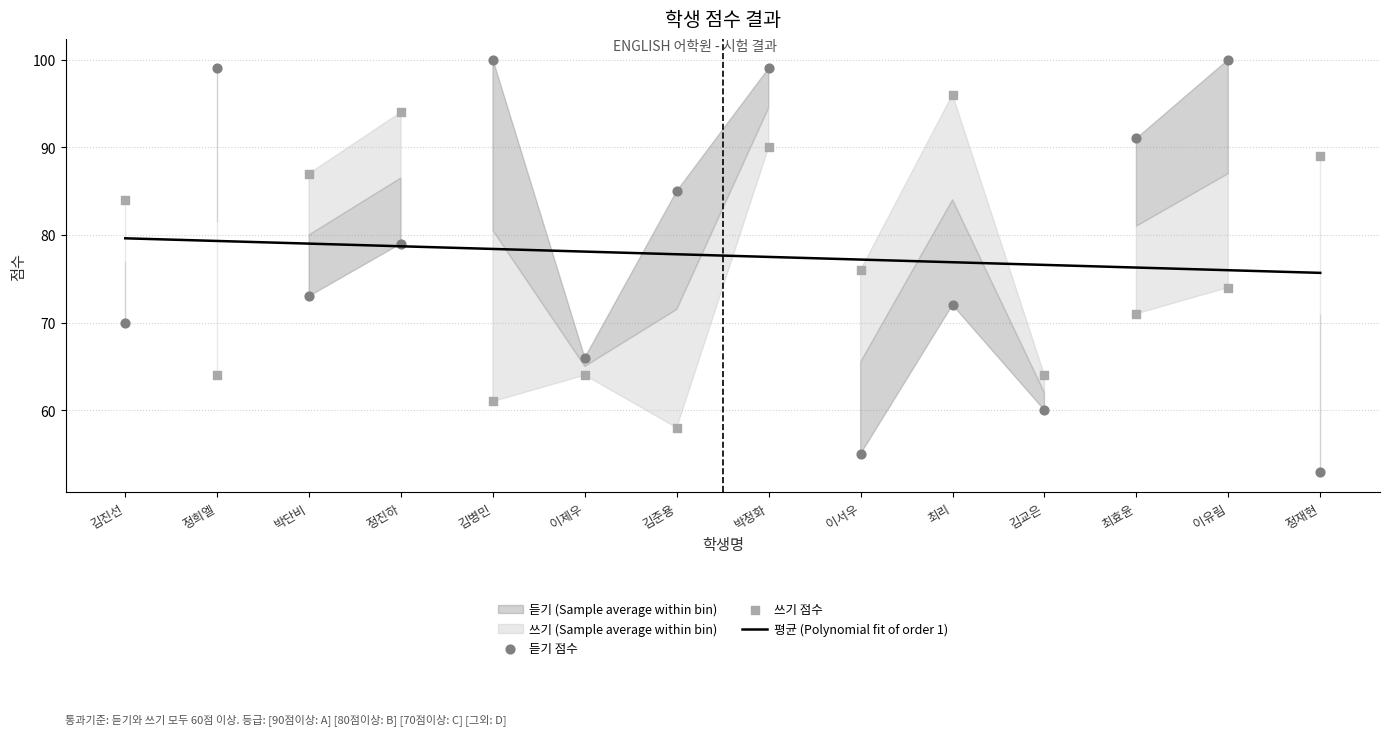

Is the value of 쓰기 at 김교은 greater than the value of 듣기 at 이유림?

No